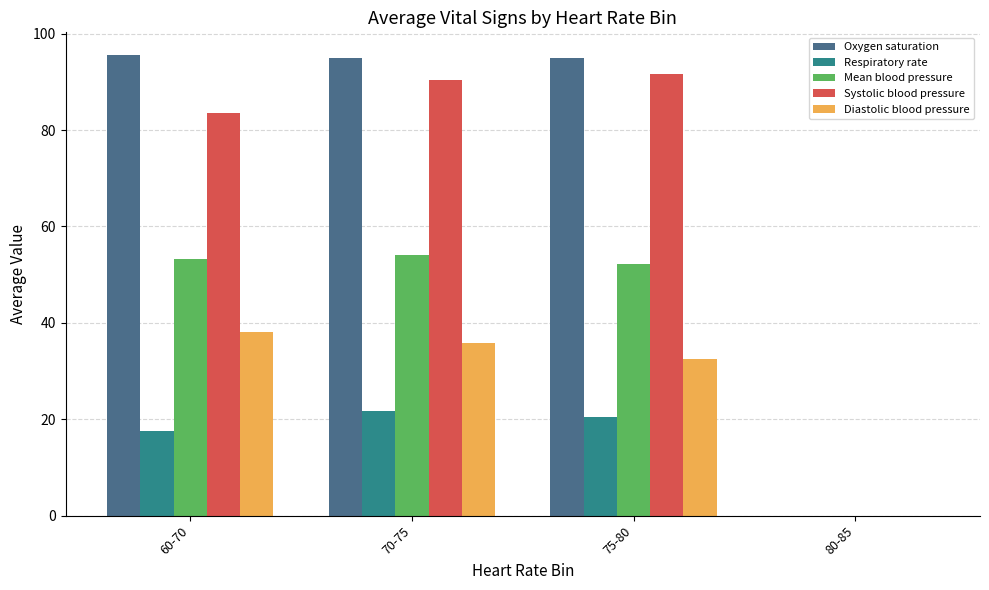

What is the sum of all Respiratory rate values?

59.6